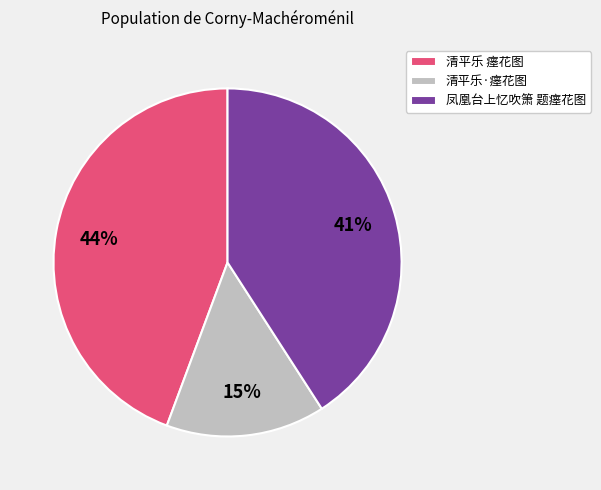

Do 凤凰台上忆吹箫 题瘗花图 and 清平乐 瘗花图 together represent more than half of the pie?

Yes